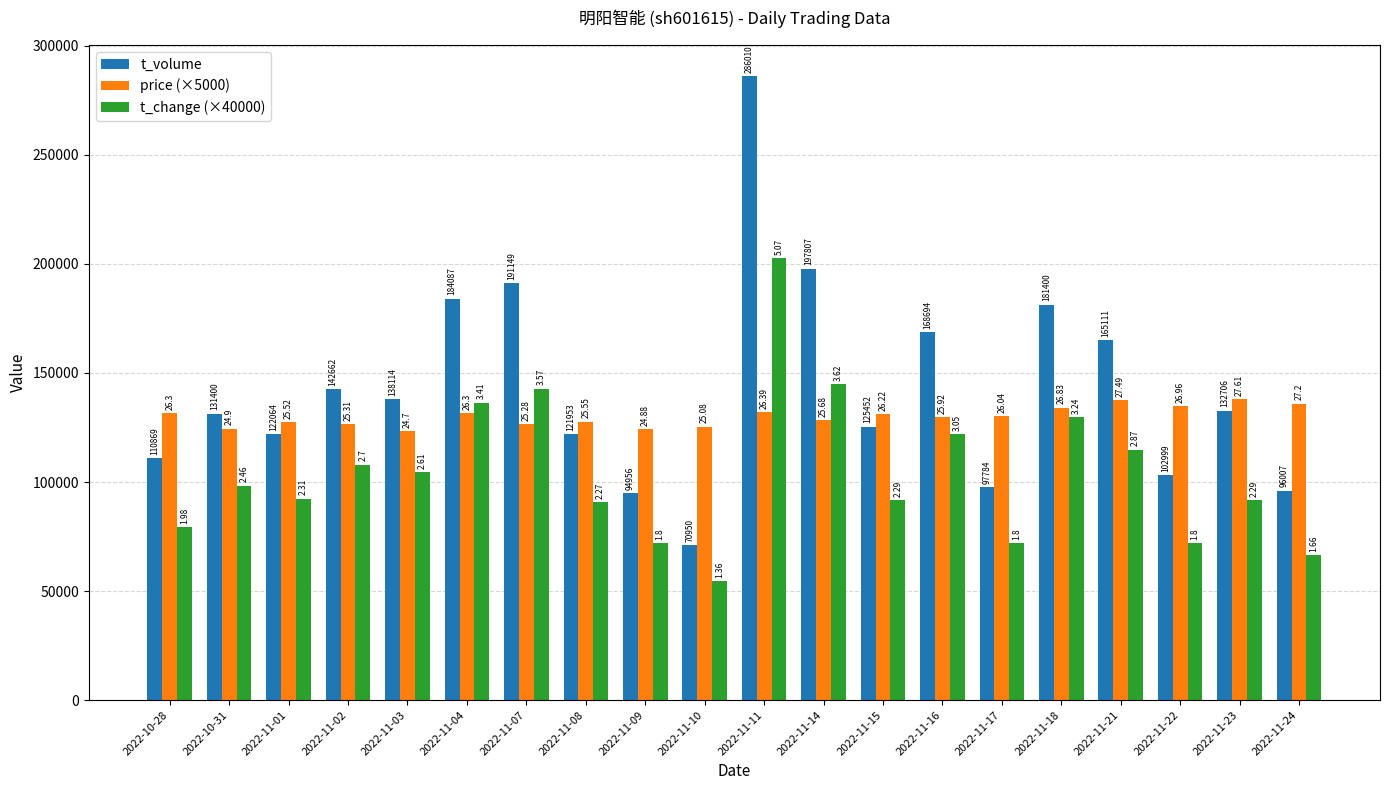

Reading right to left, what are all the values shown in this chart?

t_volume: 2022-11-24=96007.0	2022-11-23=132706.0	2022-11-22=102999.0	2022-11-21=165111.0	2022-11-18=181400.0	2022-11-17=97784.0	2022-11-16=168694.0	2022-11-15=125452.0	2022-11-14=197807.0	2022-11-11=286010.0	2022-11-10=70950.0	2022-11-09=94956.0	2022-11-08=121953.0	2022-11-07=191149.0	2022-11-04=184087.0	2022-11-03=138114.0	2022-11-02=142662.0	2022-11-01=122064.0	2022-10-31=131400.0	2022-10-28=110869.0
price (×5000): 2022-11-24=136000.0	2022-11-23=138050.0	2022-11-22=134800.0	2022-11-21=137450.0	2022-11-18=134150.0	2022-11-17=130200.0	2022-11-16=129600.0	2022-11-15=131100.0	2022-11-14=128400.0	2022-11-11=131950.0	2022-11-10=125400.0	2022-11-09=124400.0	2022-11-08=127750.0	2022-11-07=126400.0	2022-11-04=131500.0	2022-11-03=123500.0	2022-11-02=126550.0	2022-11-01=127600.0	2022-10-31=124500.0	2022-10-28=131500.0
t_change (×40000): 2022-11-24=66400.0	2022-11-23=91600.0	2022-11-22=72000.0	2022-11-21=114800.0	2022-11-18=129600.0	2022-11-17=72000.0	2022-11-16=122000.0	2022-11-15=91600.0	2022-11-14=144800.0	2022-11-11=202800.0	2022-11-10=54400.0	2022-11-09=72000.0	2022-11-08=90800.0	2022-11-07=142800.0	2022-11-04=136400.0	2022-11-03=104400.0	2022-11-02=108000.0	2022-11-01=92400.0	2022-10-31=98400.0	2022-10-28=79200.0